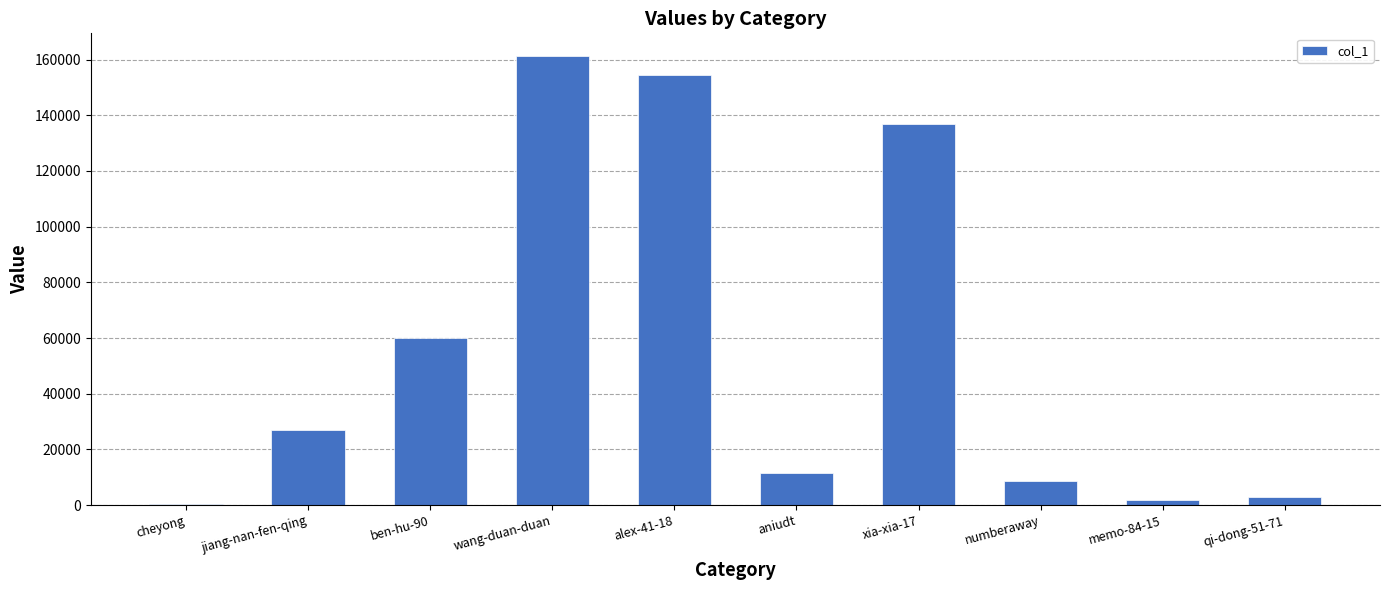

What is the change in value from ben-hu-90 to aniudt?

-48432